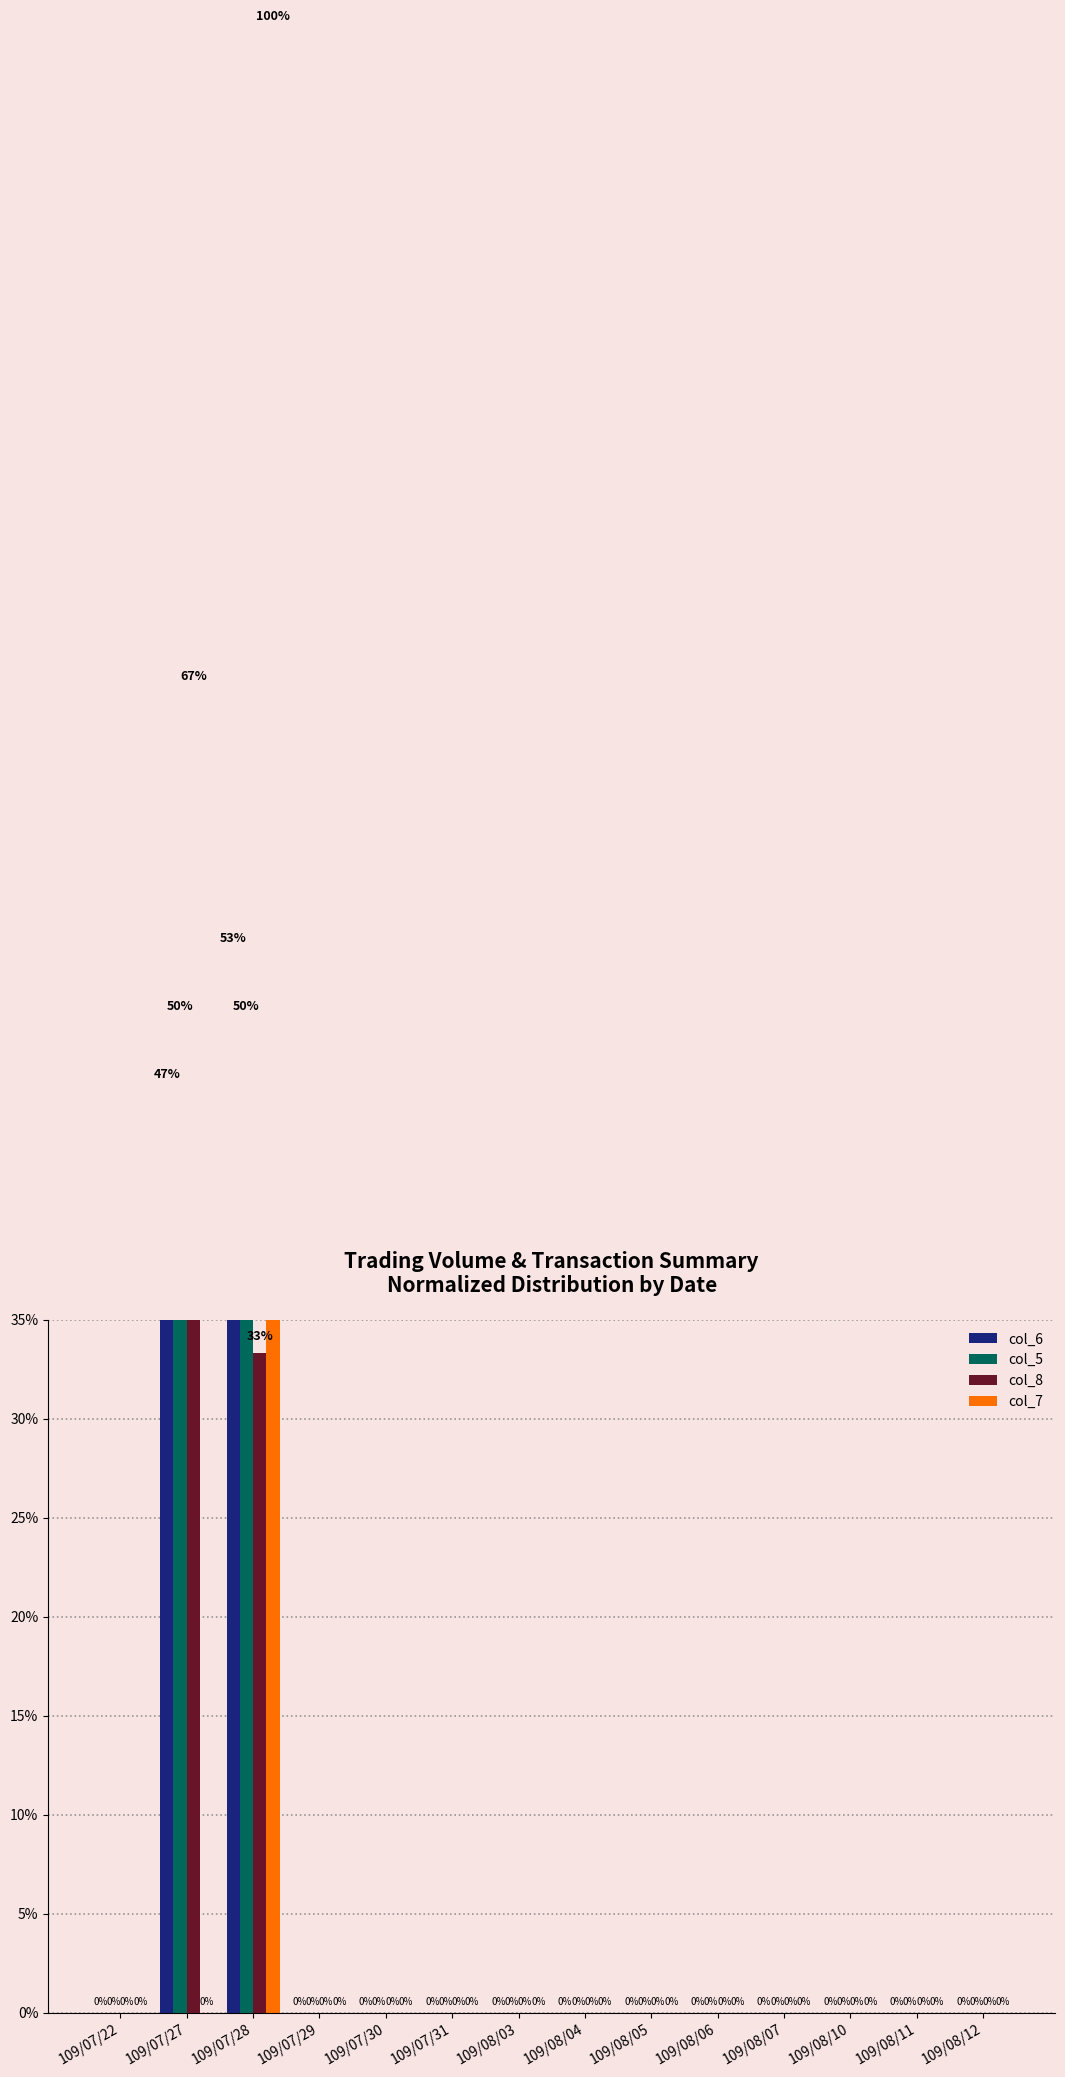

Which series has the largest range (max minus min)?

col_7